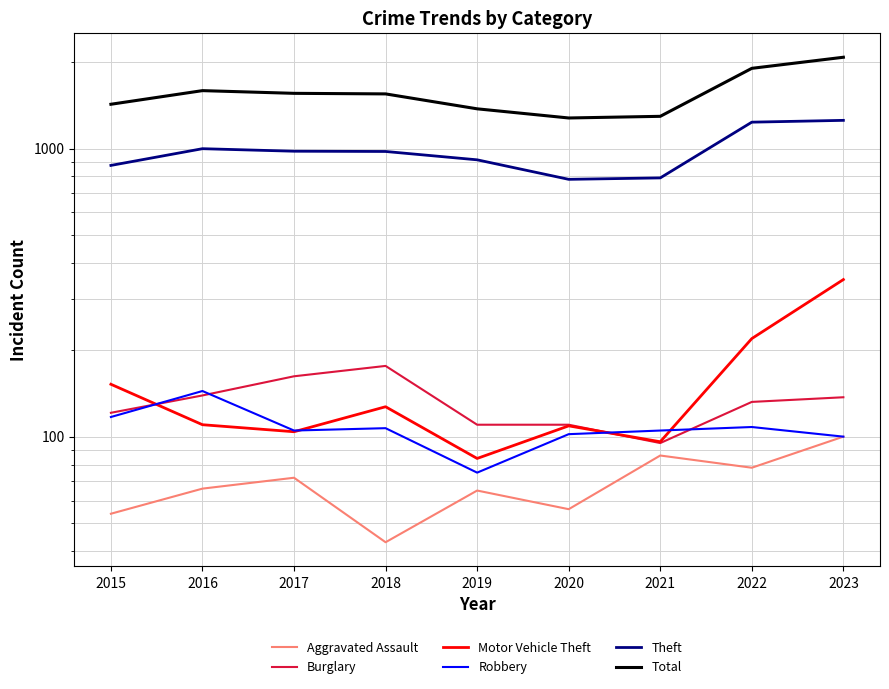

Where is Motor Vehicle Theft nearest to the value 217?

2022